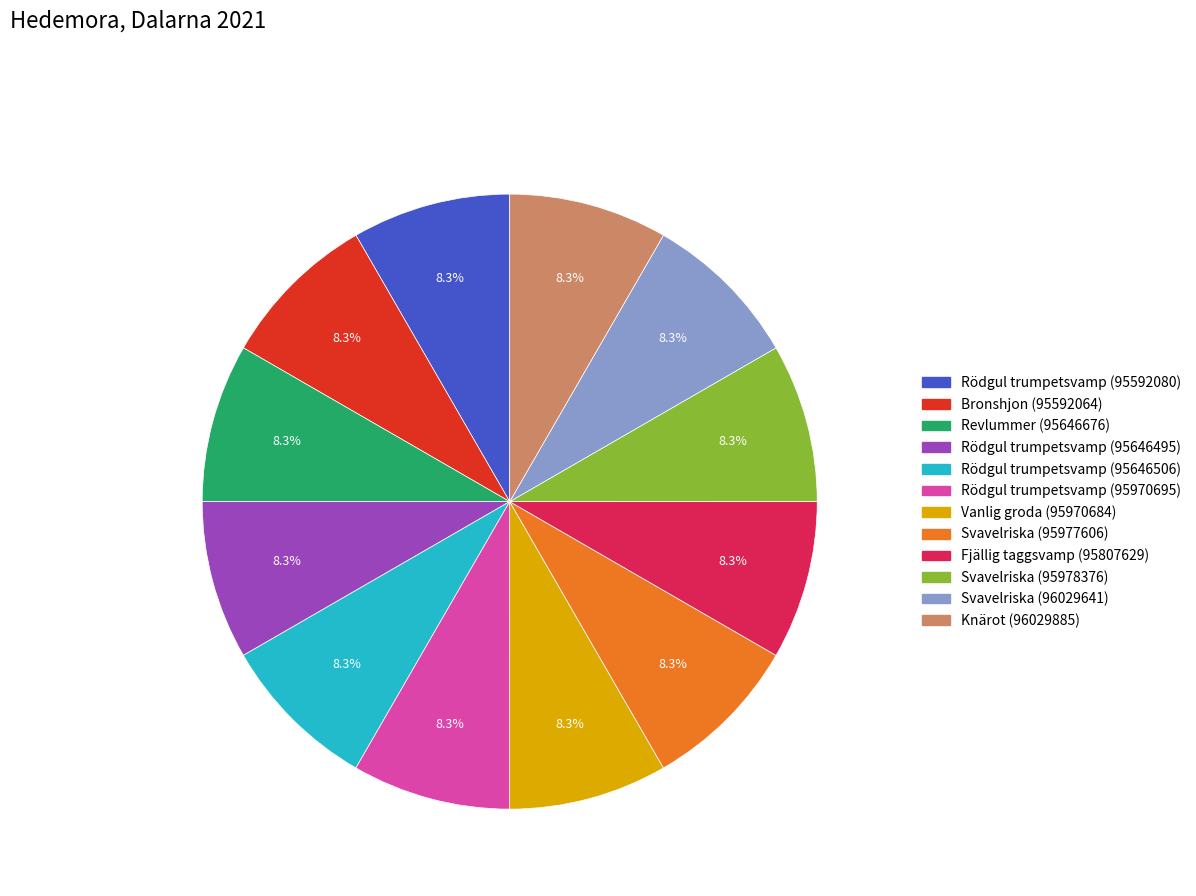

What is the ratio of the value at Svavelriska (96029641) to the value at Rödgul trumpetsvamp (95646506)?

1.0